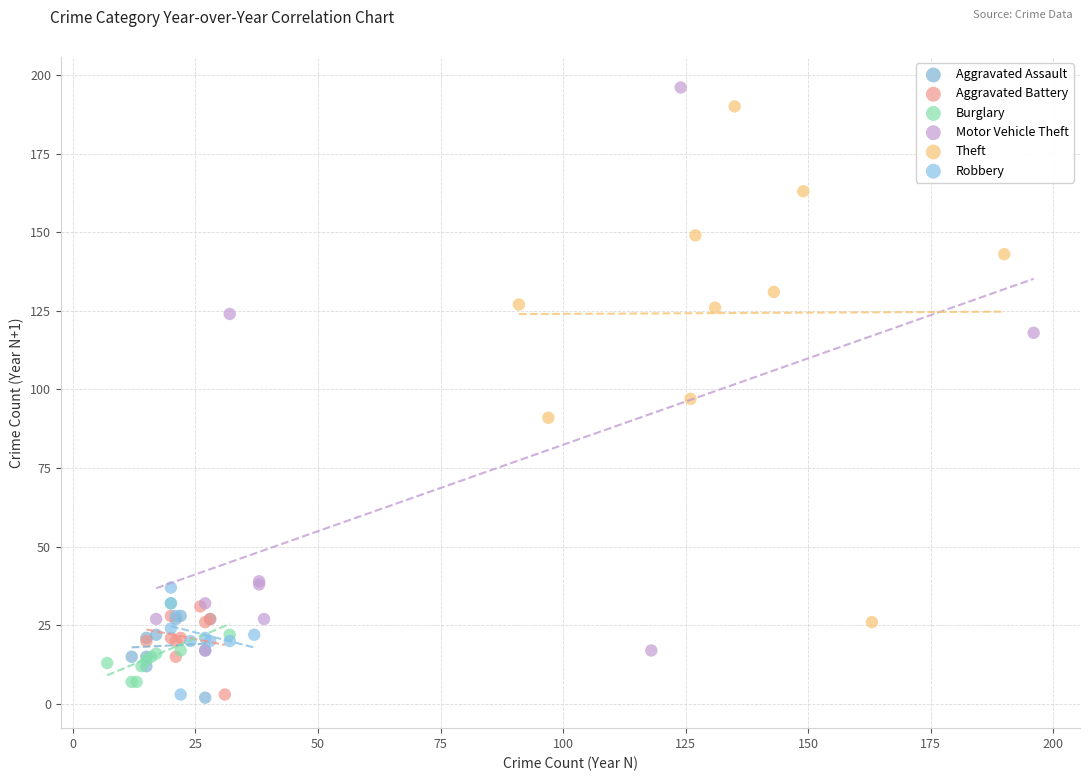

Which series has the widest spread of Y values?

Motor Vehicle Theft